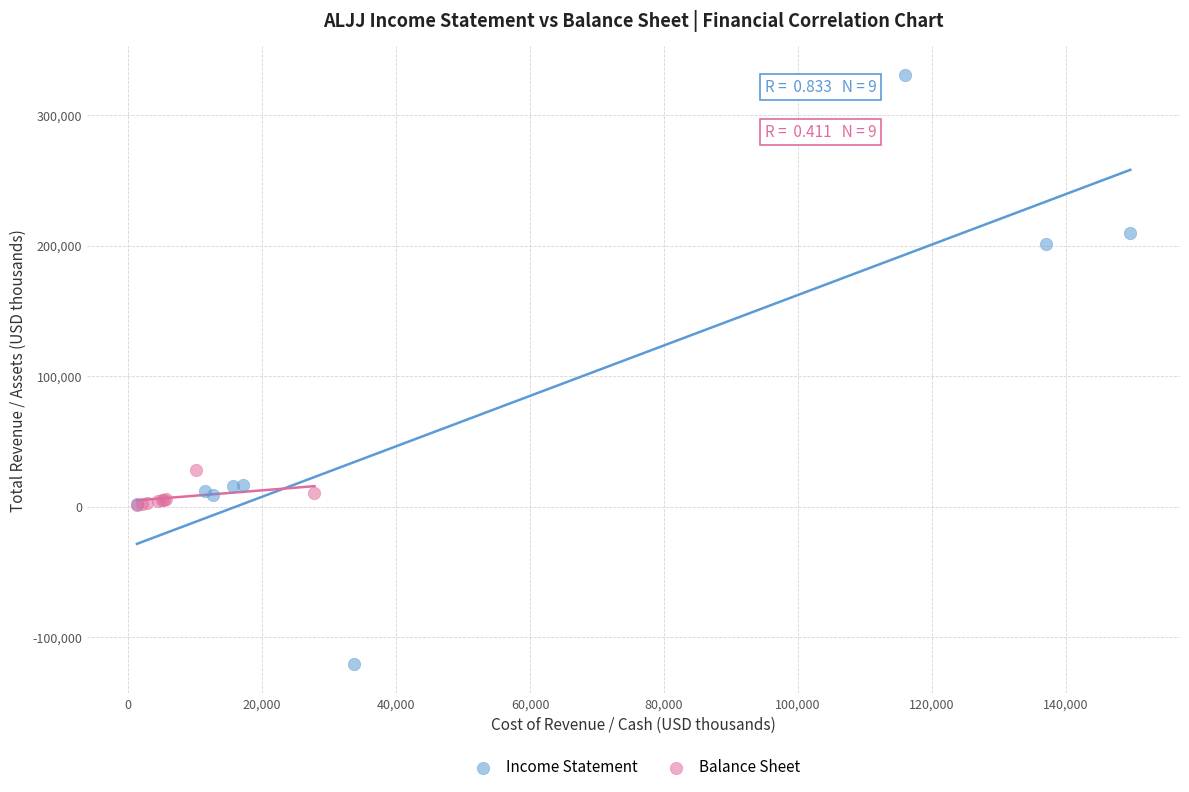

What are all the series names shown in the legend?

Income Statement, Balance Sheet